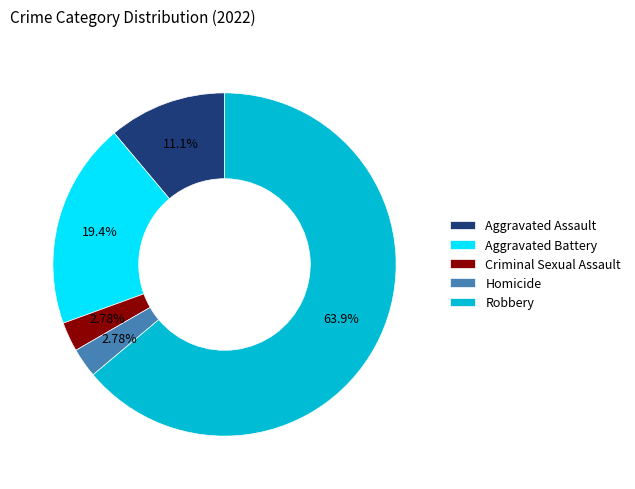

How many segments does this pie chart have?

5